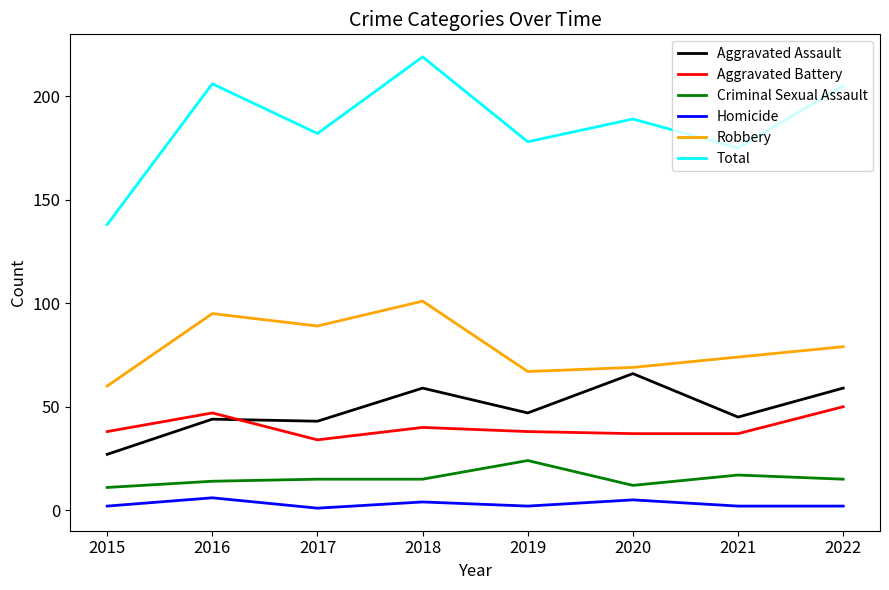

Rank the categories by Robbery value from highest to lowest.

2018, 2016, 2017, 2022, 2021, 2020, 2019, 2015